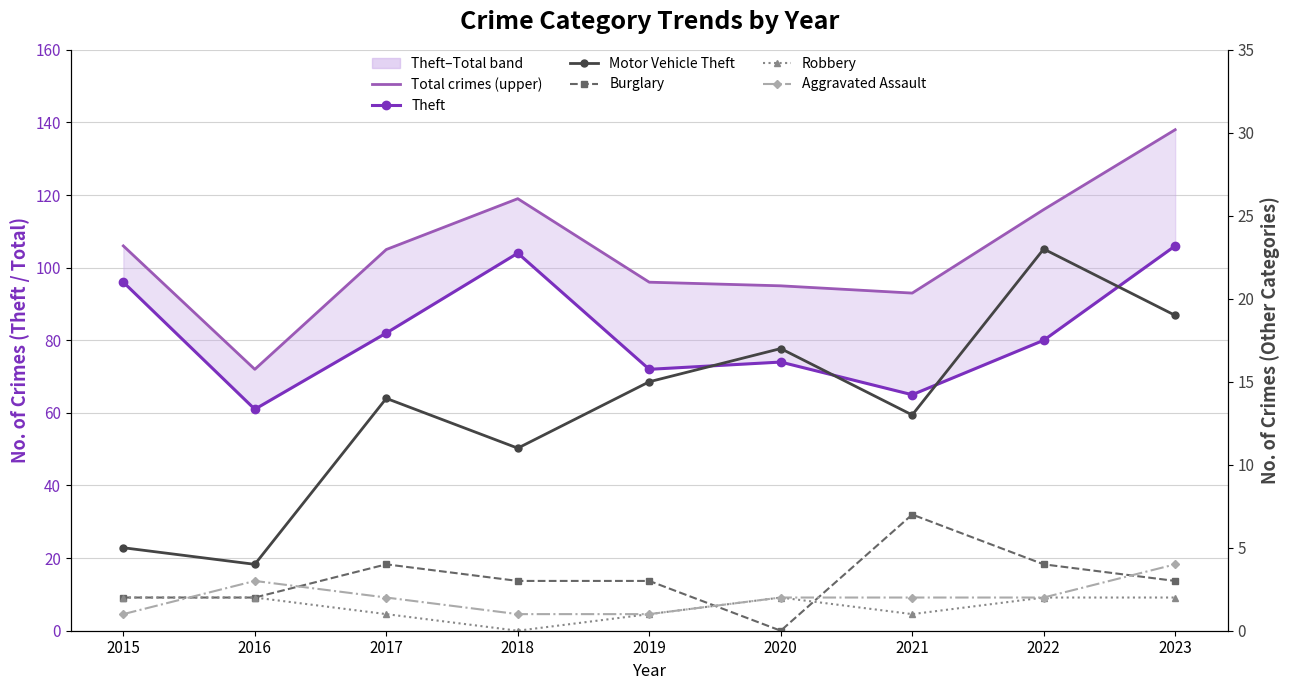

At 2023, list the series in order from smallest to largest.

Robbery, Burglary, Aggravated Assault, Motor Vehicle Theft, Theft, Total crimes (upper)